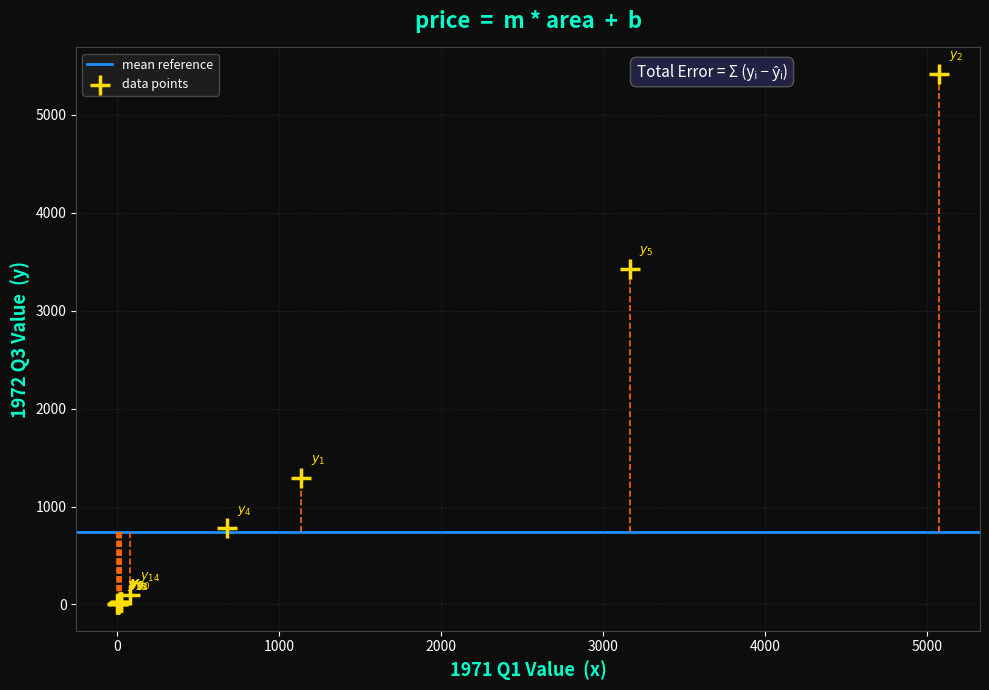

What Y value in the scatter plot is closest to 2710?

3429.4